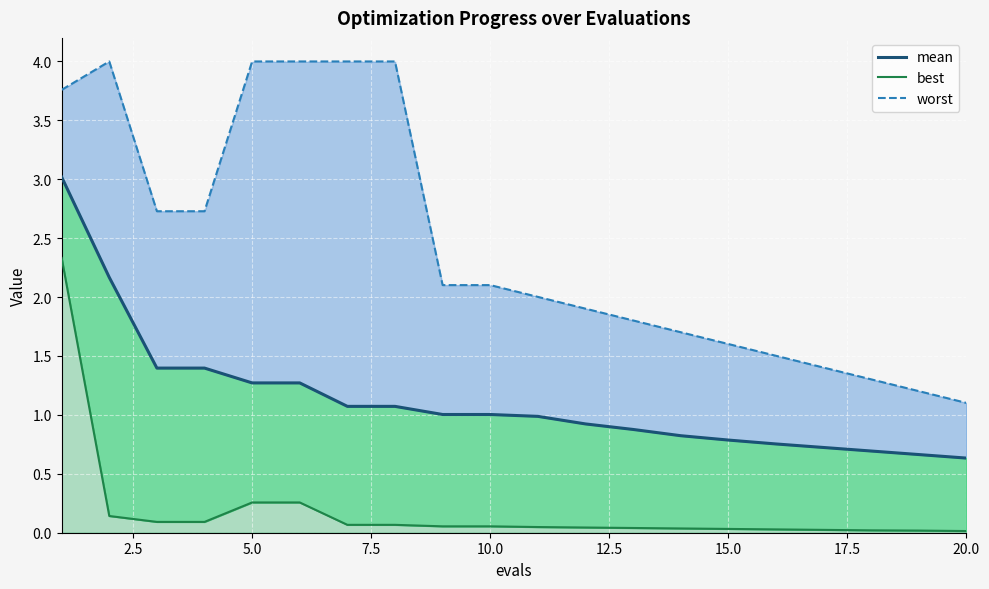

True or false: best_line and worst_line intersect in this chart.

False